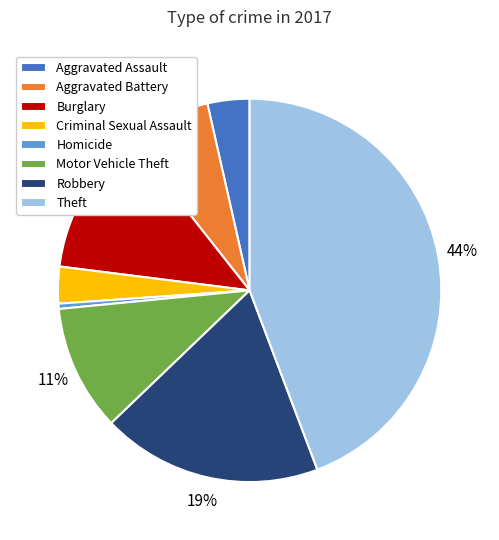

The Theft slice represents 33% of the pie. True or false?

False